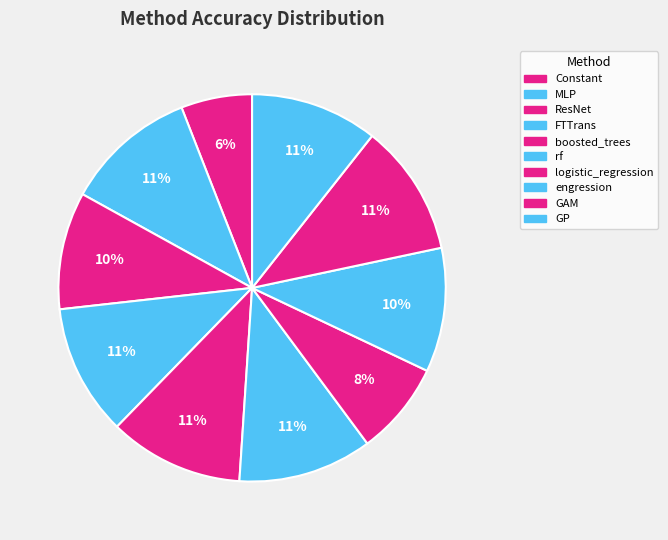

Between GAM and boosted_trees, which is larger?

boosted_trees